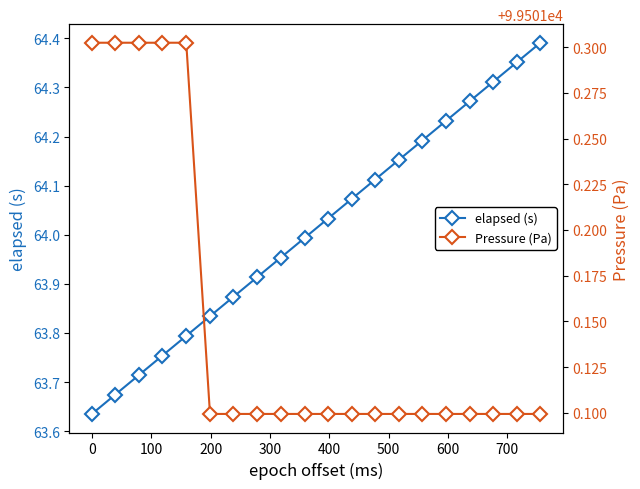

Does the chart display data point markers on the line(s)?

Yes